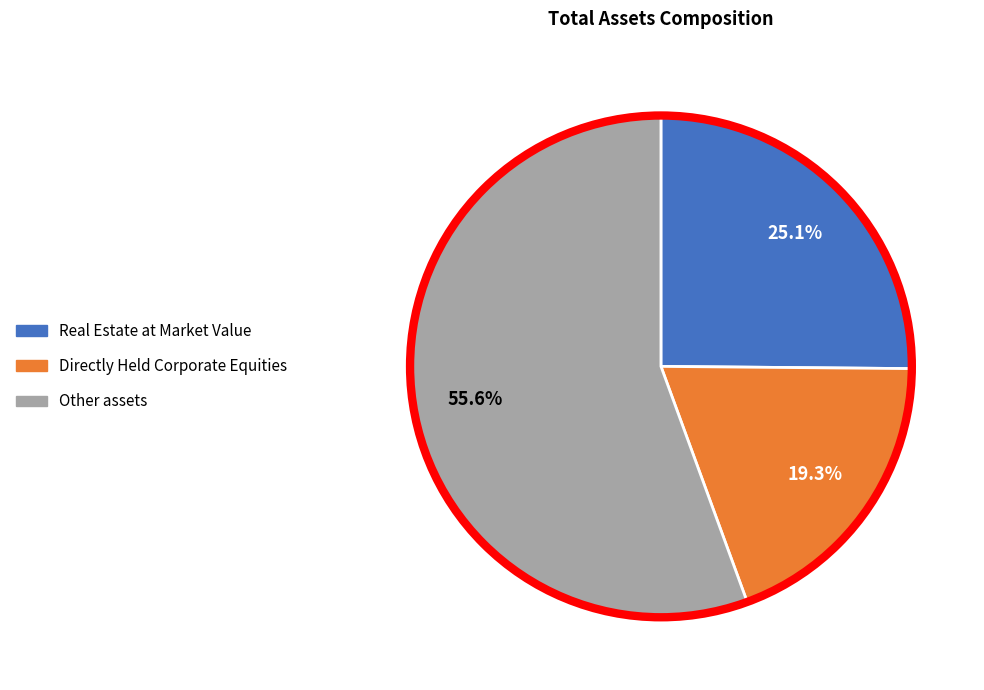

What is the smallest slice in the pie chart?

Directly Held Corporate Equities